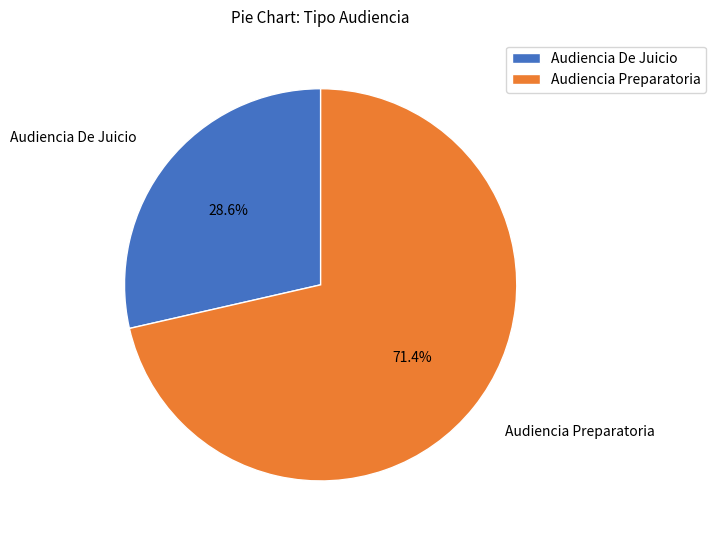

To the nearest percent, what percentage of the pie is Audiencia De Juicio?

29%